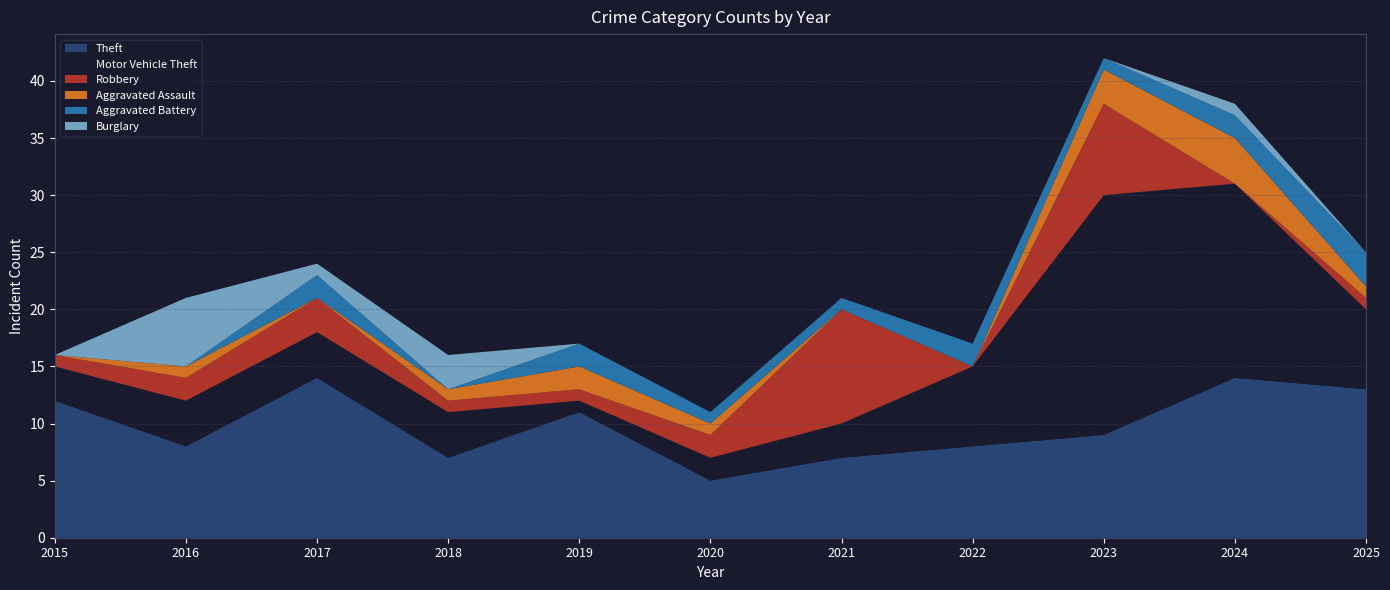

Reading right to left, list all the values displayed in this chart.

Theft: 13	14	9	8	7	5	11	7	14	8	12
Motor Vehicle Theft: 7	17	21	7	3	2	1	4	4	4	3
Robbery: 1	0	8	0	10	2	1	1	3	2	1
Aggravated Assault: 1	4	3	0	0	1	2	1	0	1	0
Aggravated Battery: 3	2	1	2	1	1	2	0	2	0	0
Burglary: 0	1	0	0	0	0	0	3	1	6	0